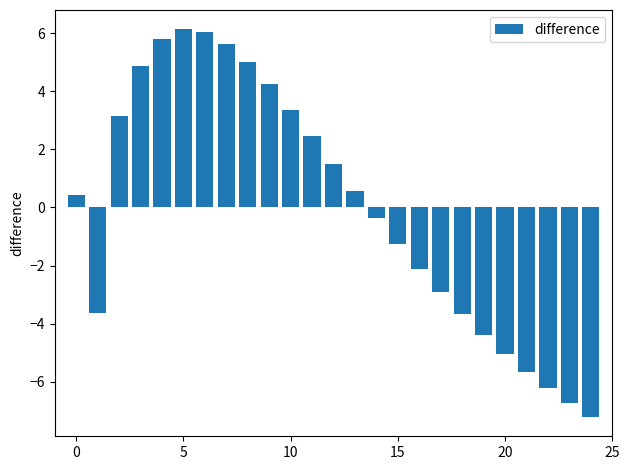

What is the value of the 15th bar from the left?

-0.4